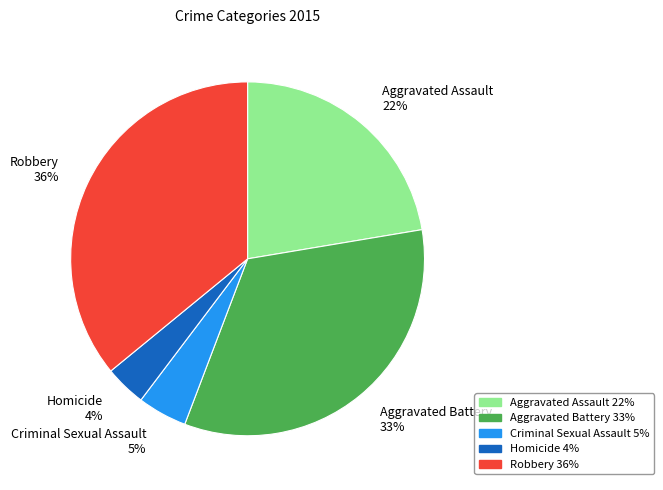

Is the sum of Criminal Sexual Assault and Aggravated Battery greater than half?

No